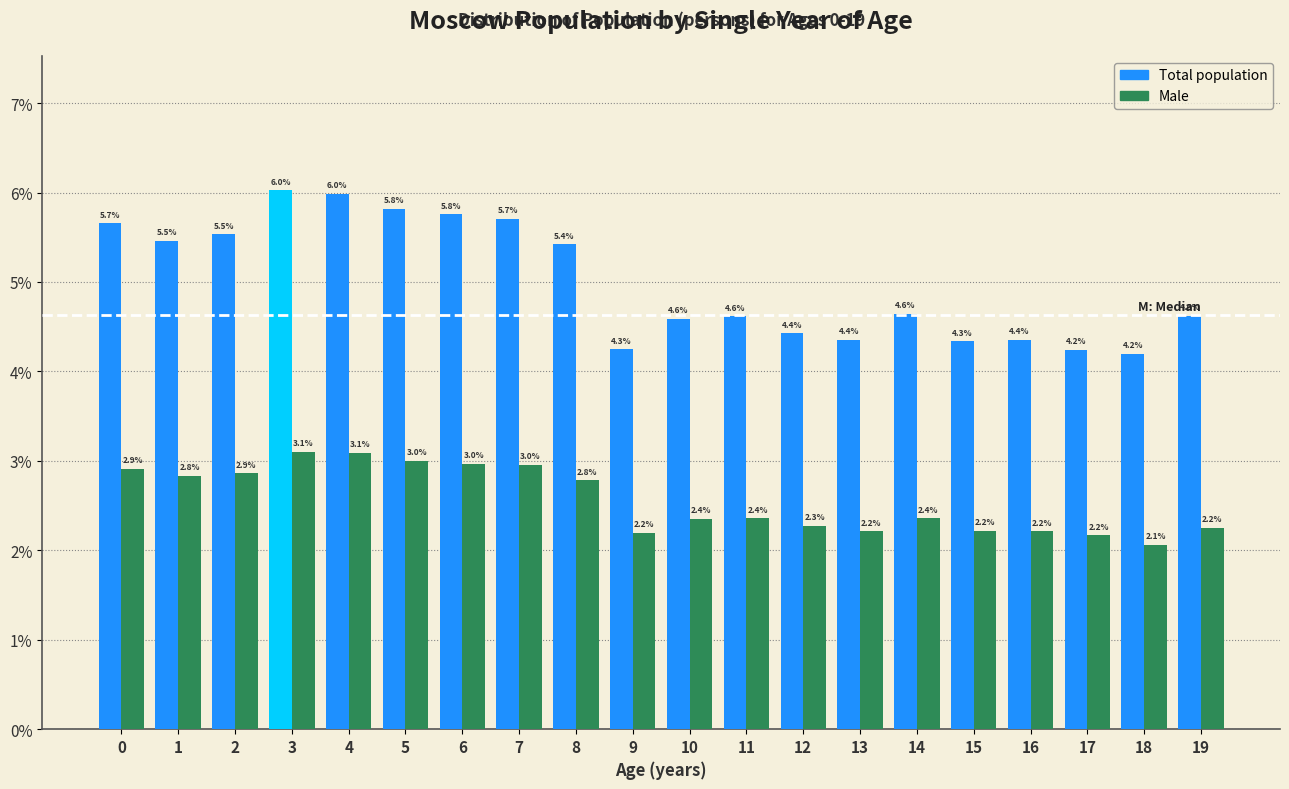

Reading left to right, list all the values displayed in this chart.

Total population: 0=5.7	1=5.5	2=5.5	3=6.0	4=6.0	5=5.8	6=5.8	7=5.7	8=5.4	9=4.3	10=4.6	11=4.6	12=4.4	13=4.4	14=4.6	15=4.3	16=4.4	17=4.2	18=4.2	19=4.6
Male: 0=2.9	1=2.8	2=2.9	3=3.1	4=3.1	5=3.0	6=3.0	7=3.0	8=2.8	9=2.2	10=2.4	11=2.4	12=2.3	13=2.2	14=2.4	15=2.2	16=2.2	17=2.2	18=2.1	19=2.2